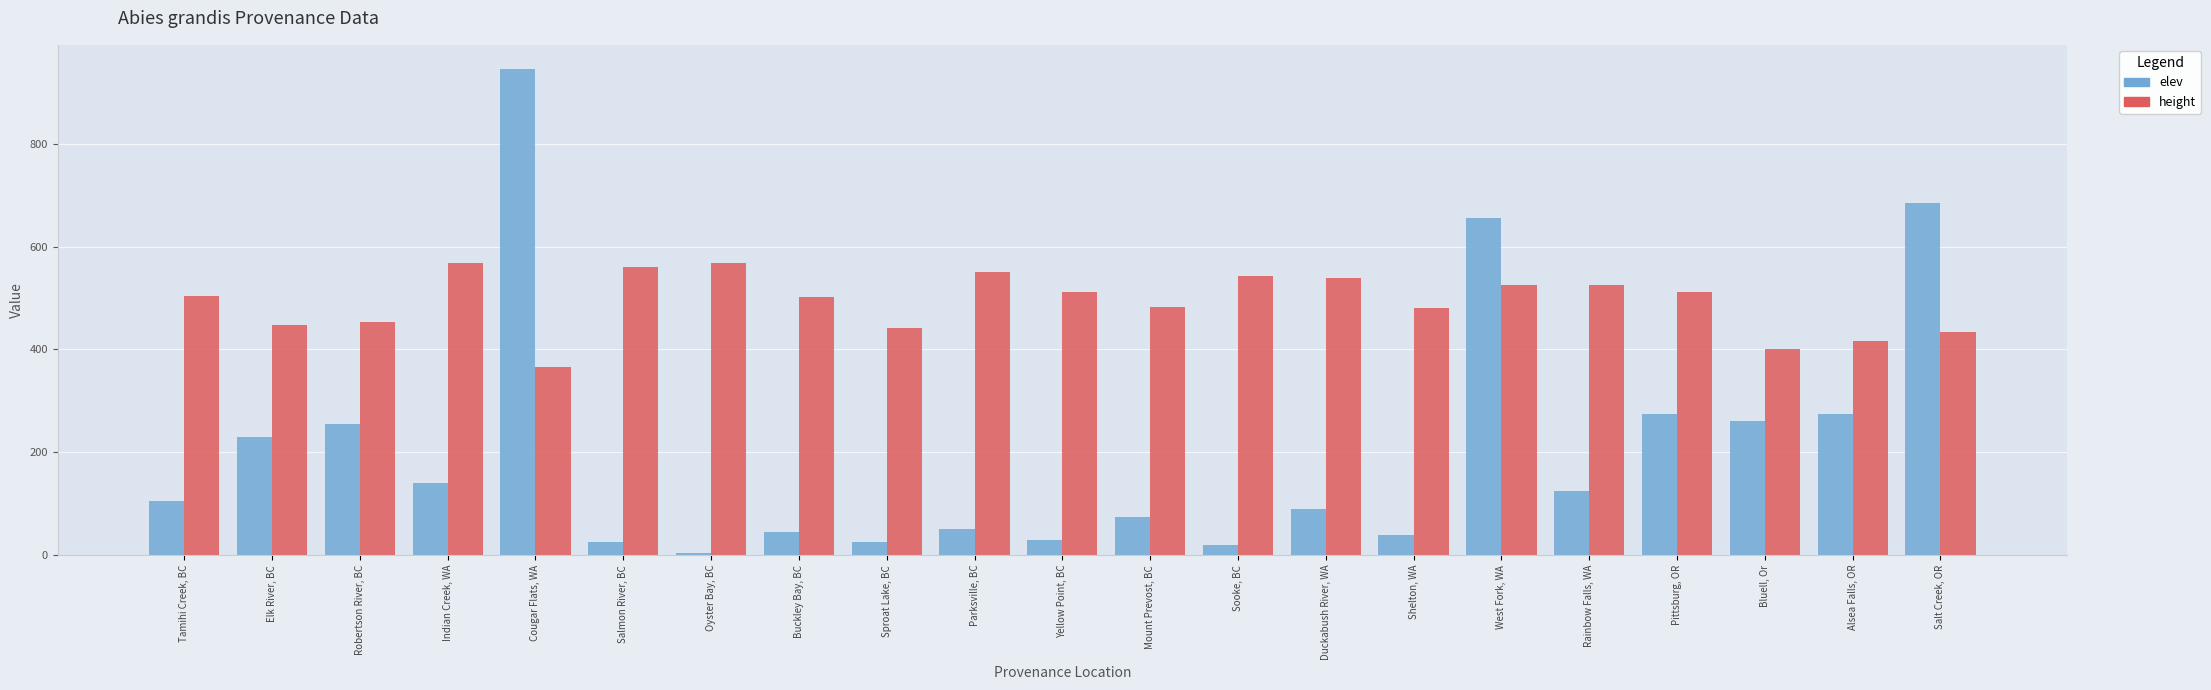

What is the sum of all height values?

10328.4